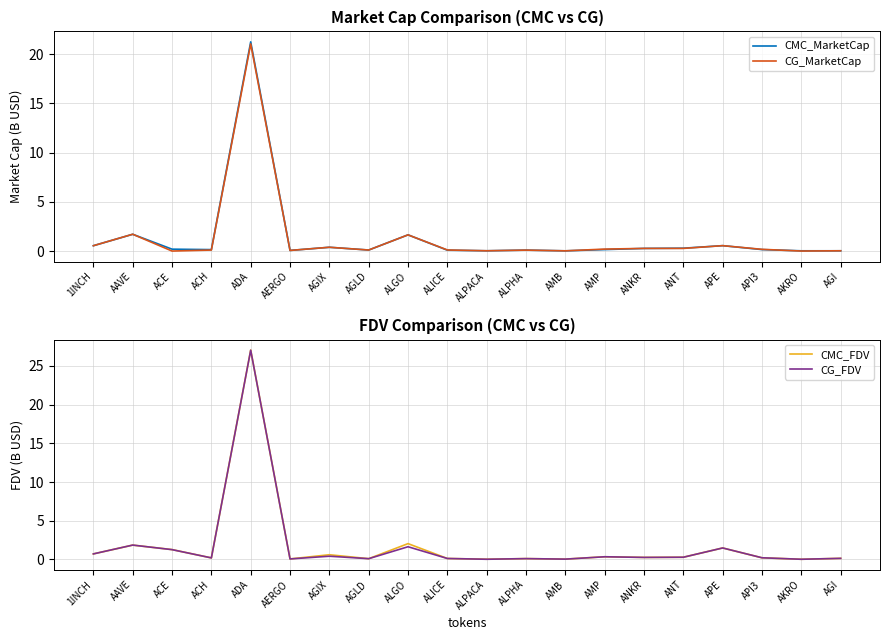

Reading left to right, transcribe all the data shown in this chart.

CMC_MarketCap: 0.5	1.7	0.2	0.1	21.3	0.1	0.4	0.1	1.6	0.1	0.0	0.1	0.0	0.1	0.3	0.3	0.5	0.1	0.0	0.0
CG_MarketCap: 0.5	1.7	0.0	0.1	21.0	0.1	0.4	0.1	1.6	0.1	0.0	0.1	0.0	0.2	0.3	0.3	0.5	0.2	0.0	0.0
CMC_FDV: 0.7	1.9	1.3	0.2	27.0	0.1	0.6	0.1	2.0	0.1	0.0	0.1	0.0	0.4	0.3	0.3	1.5	0.2	0.0	0.1
CG_FDV: 0.7	1.9	1.3	0.2	27.0	0.1	0.4	0.1	1.6	0.1	0.0	0.1	0.0	0.4	0.3	0.3	1.5	0.2	0.0	0.1